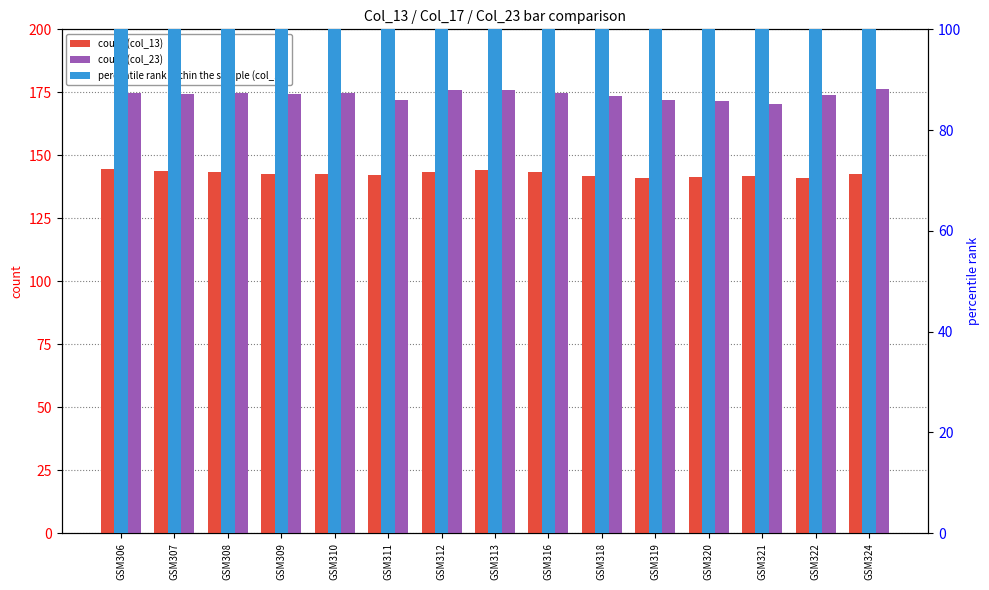

What is the maximum value shown in the chart?

176.1